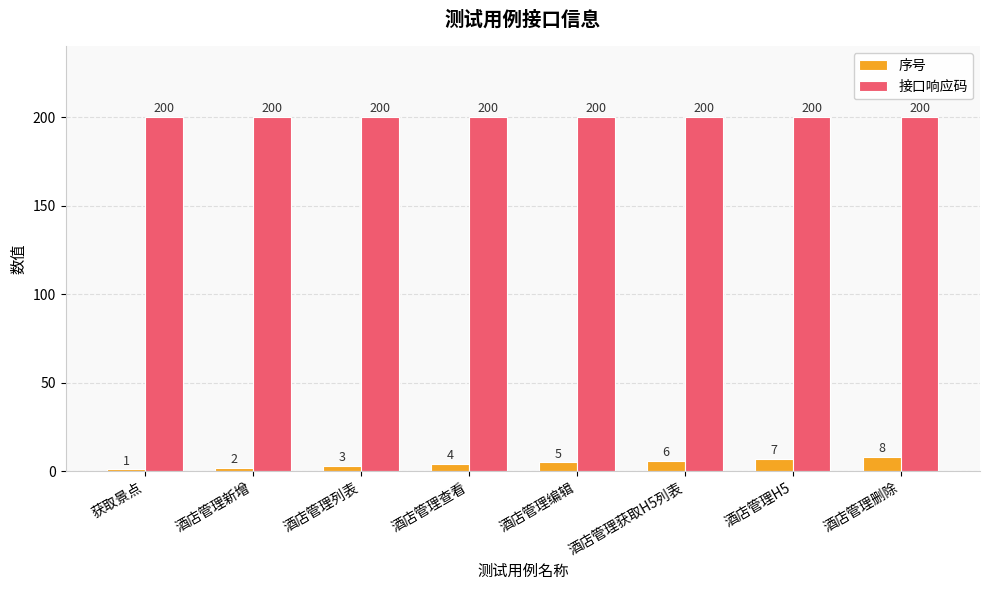

Reading left to right, extract all data points from this chart.

序号: 1	2	3	4	5	6	7	8
接口响应码: 200	200	200	200	200	200	200	200